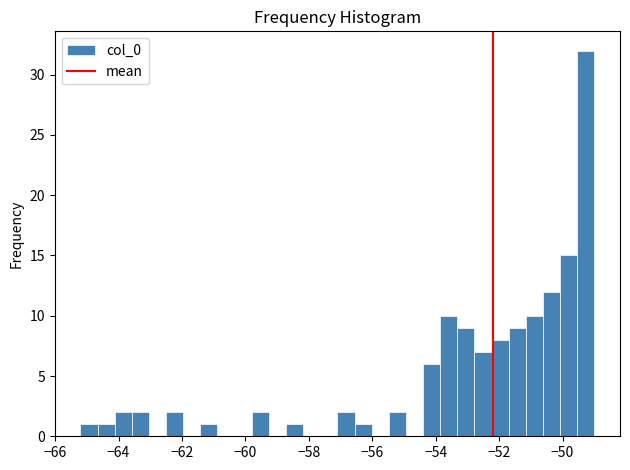

Around what value on the x-axis is the tallest bar? Give the approximate position of its centre, as read against the axis.

-49.2